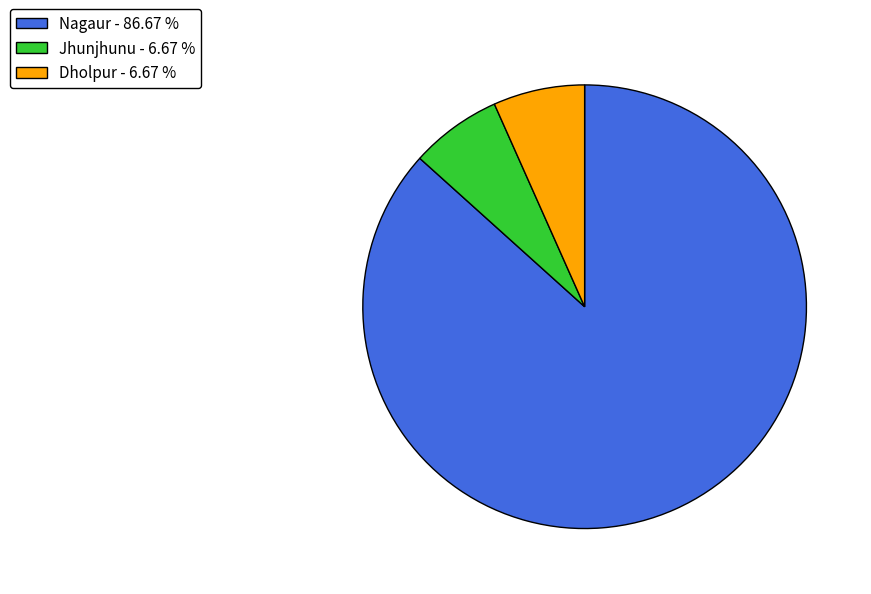

Which category accounts for the majority?

Nagaur - 86.67 %